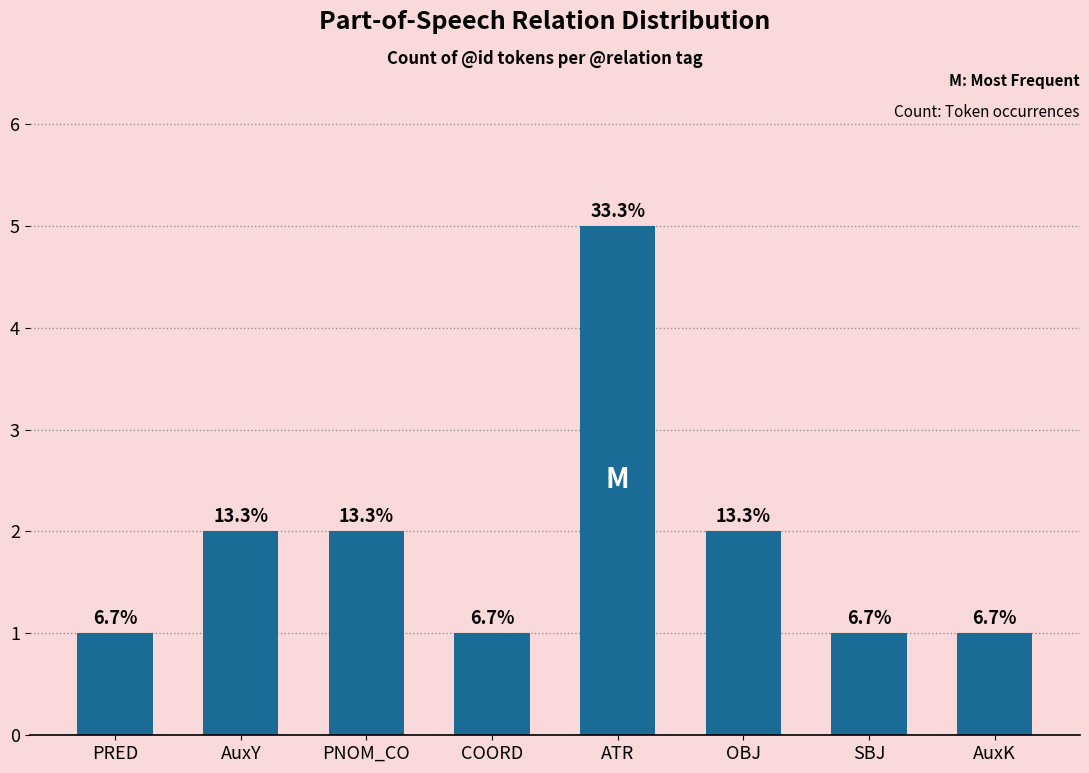

How many bars are there in total?

8